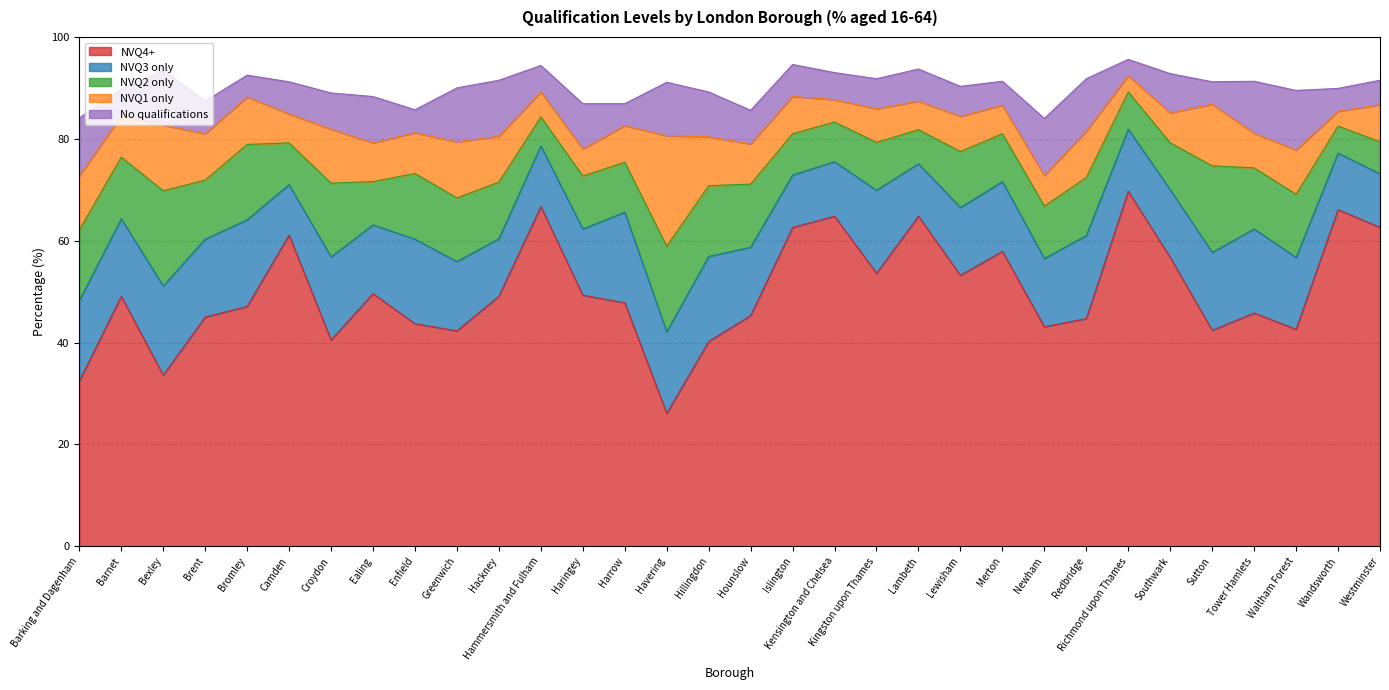

Does the chart have visible grid lines?

Yes